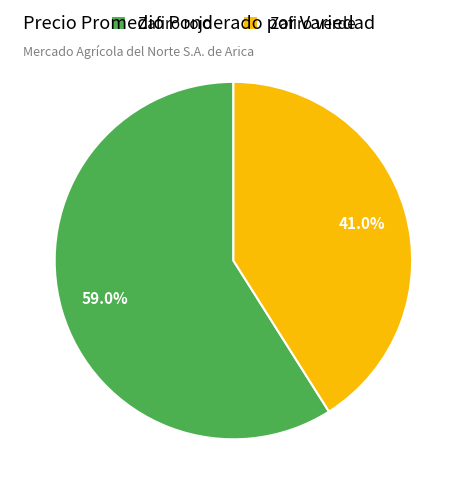

What is the largest slice in the pie chart?

Zafiro rojo